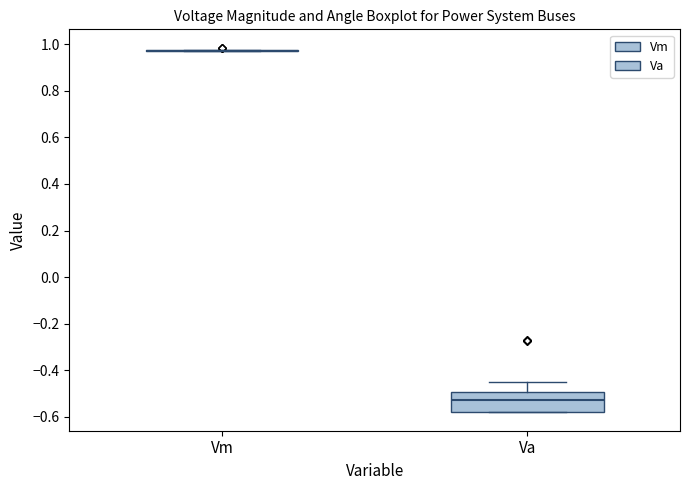

Which box is the tallest, from its lower edge to its upper edge?

Va